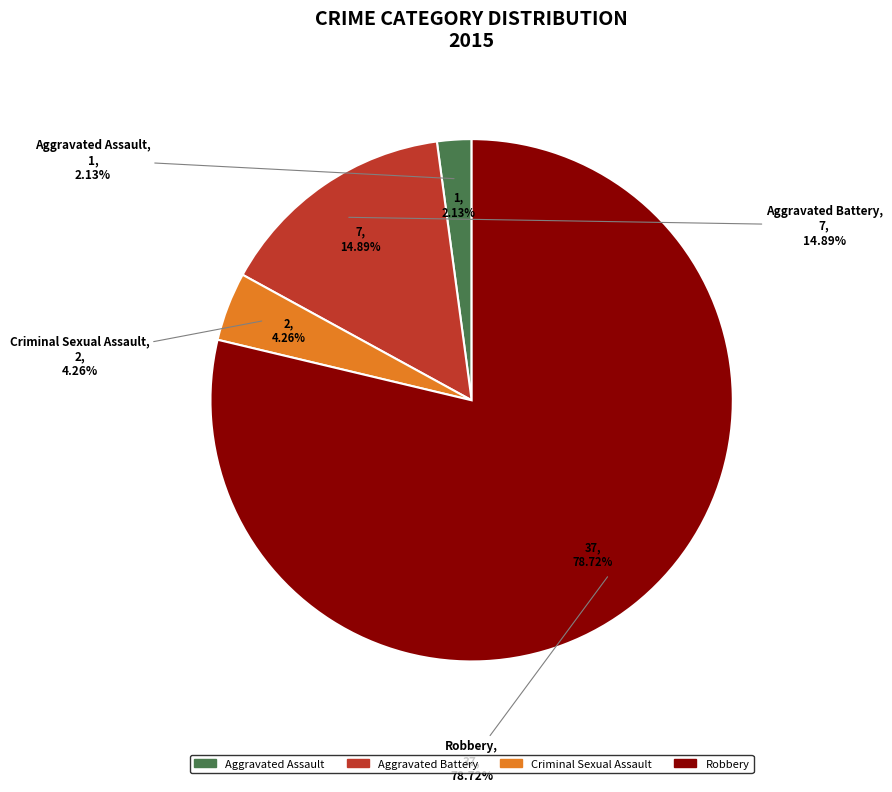

To the nearest percent, what is the difference between the largest and smallest slice percentages?

77%